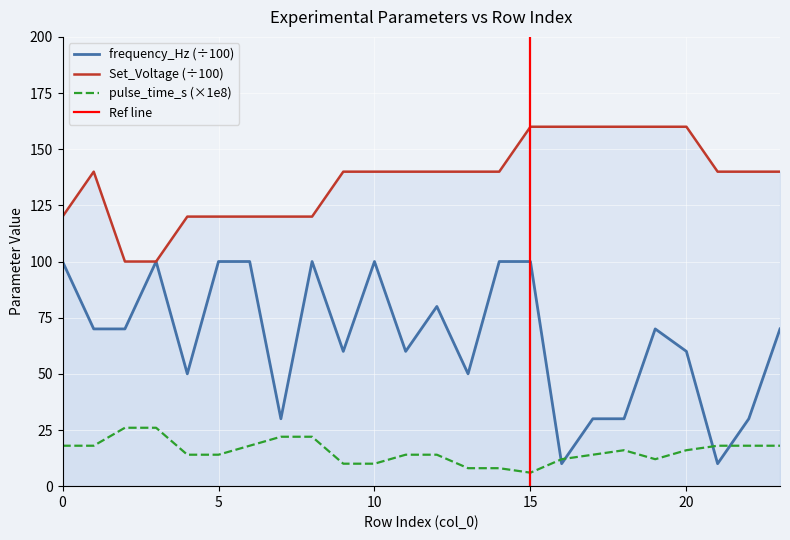

The frequency_Hz series shows 57.0 at 3. True or false?

False